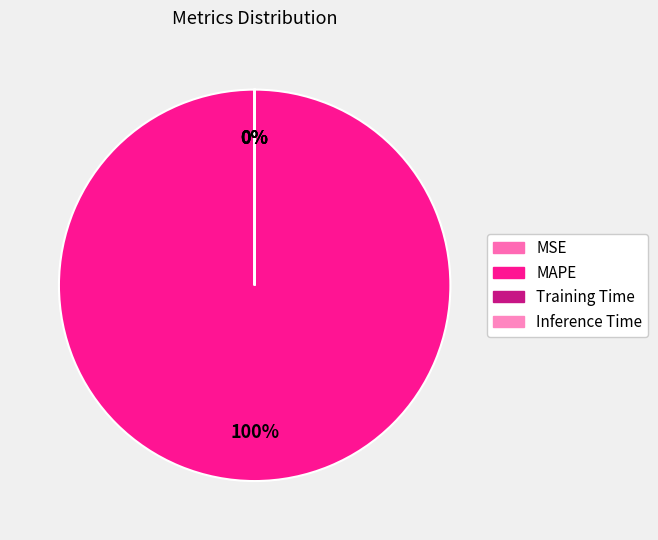

Between Inference Time and MSE, which is larger?

MSE